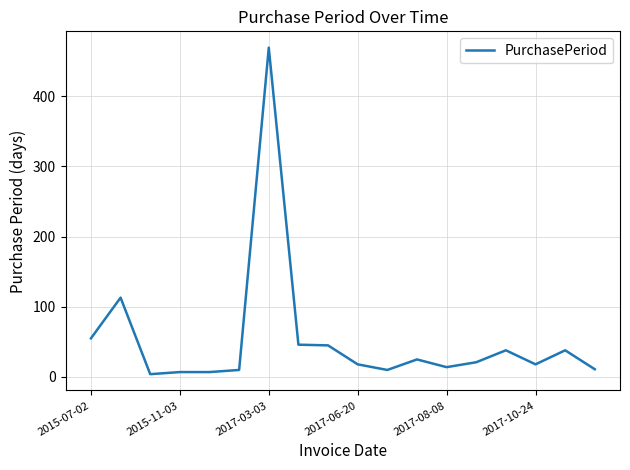

What is the maximum value shown in the chart?

469